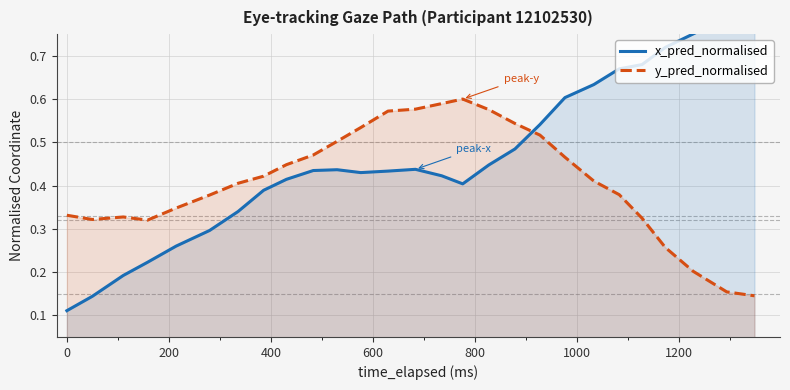

True or false: y_pred_normalised and x_pred_normalised cross at least once.

True